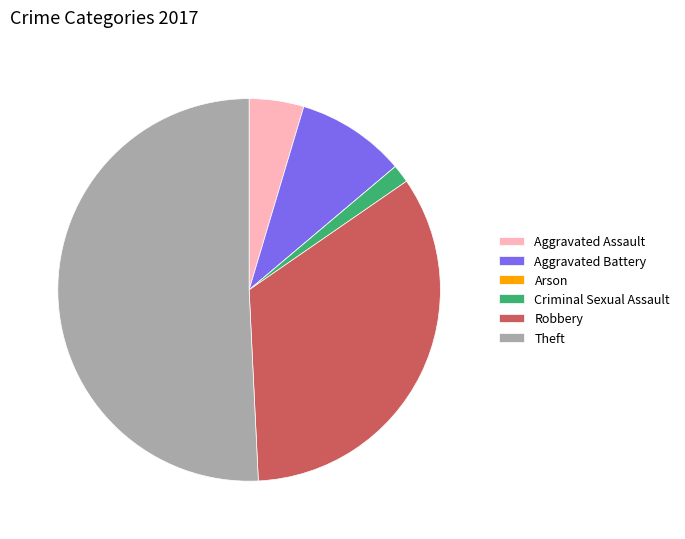

Does Robbery account for over 50% of the chart?

No